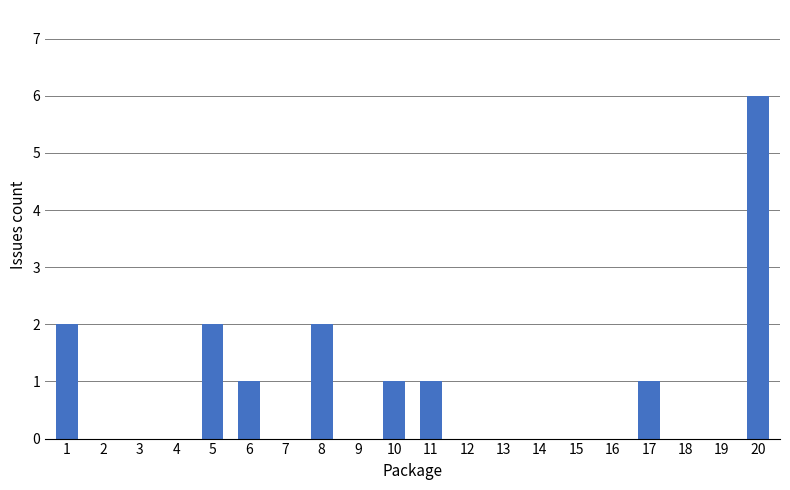

What is the maximum value shown in the chart?

6